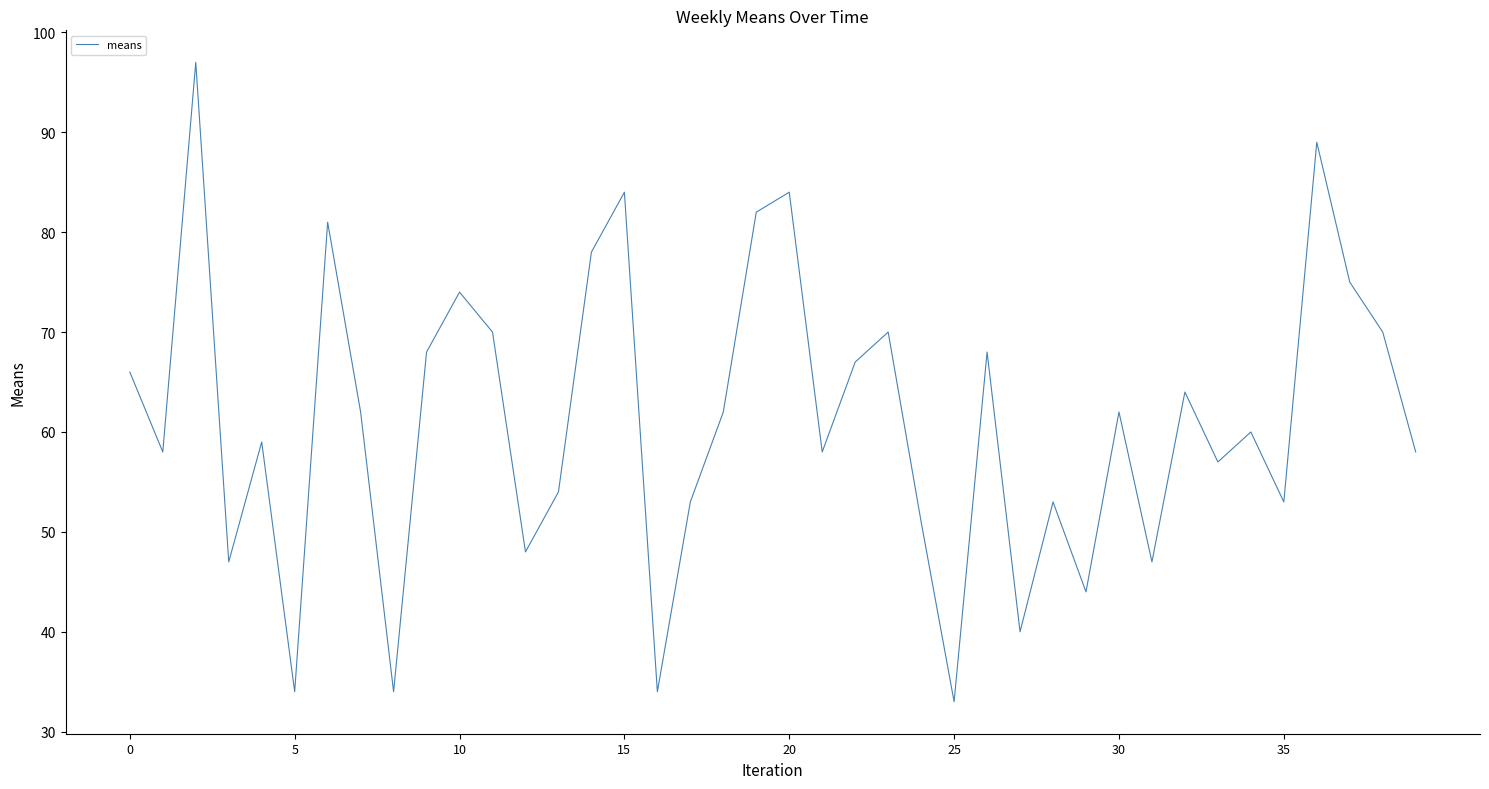

What is the greatest value displayed?

97